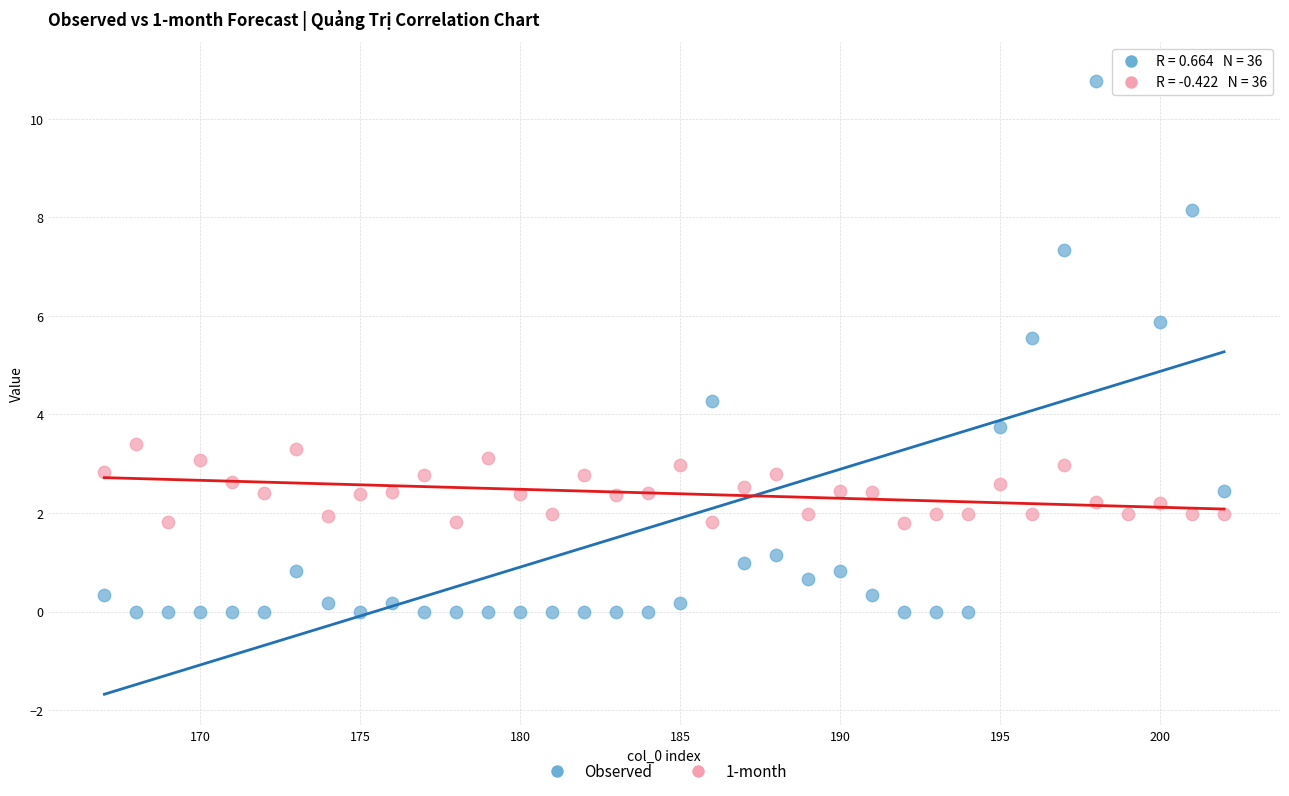

Across all series, what Y value is closest to 5?

5.5